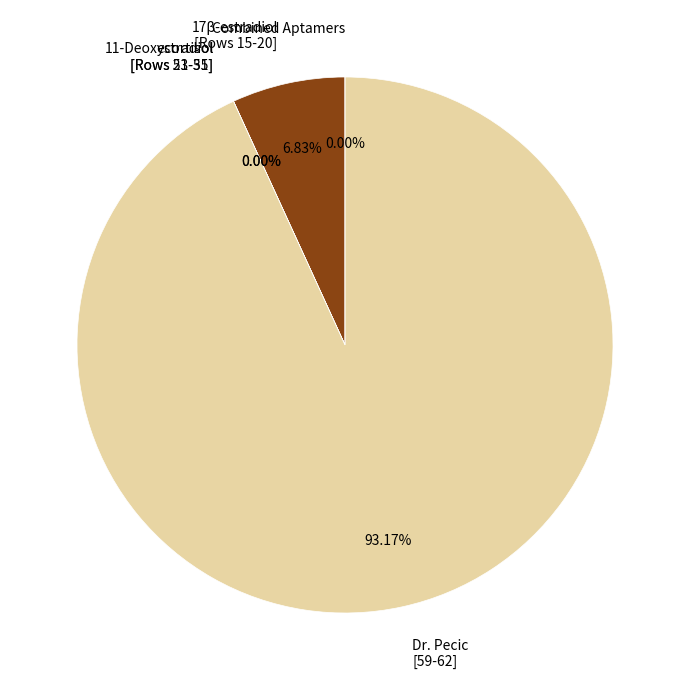

Does any single category account for the majority?

Yes